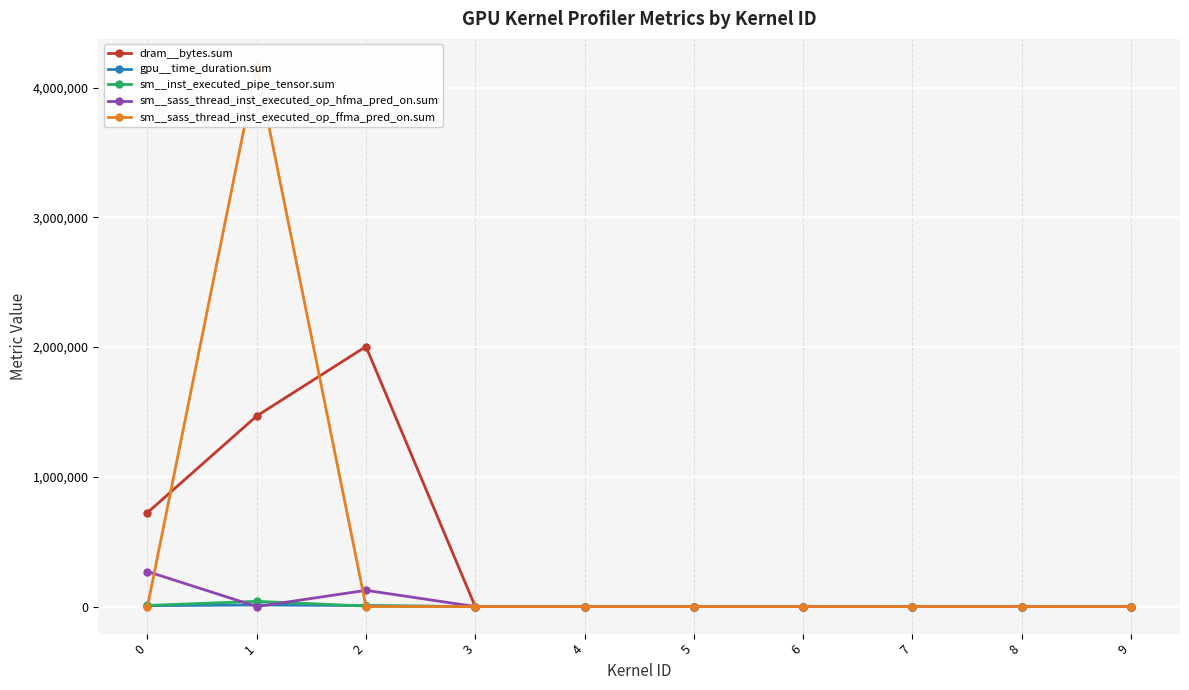

True or false: sm__inst_executed_pipe_tensor.sum and dram__bytes.sum intersect in this chart.

False